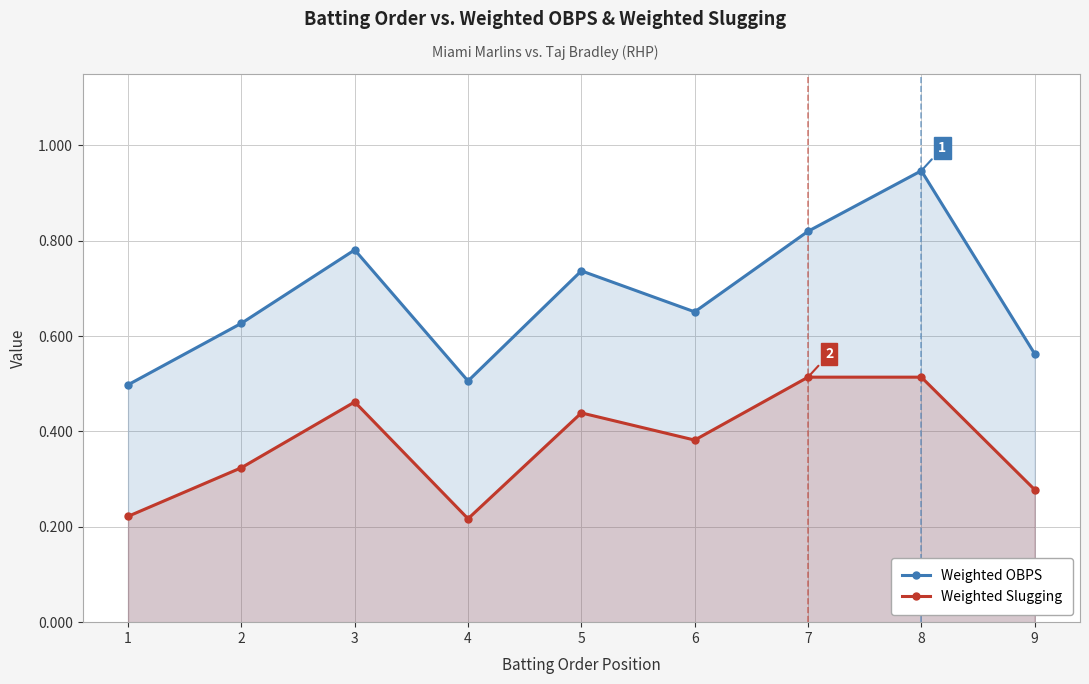

At how many categories does at least one series exceed 0?

9